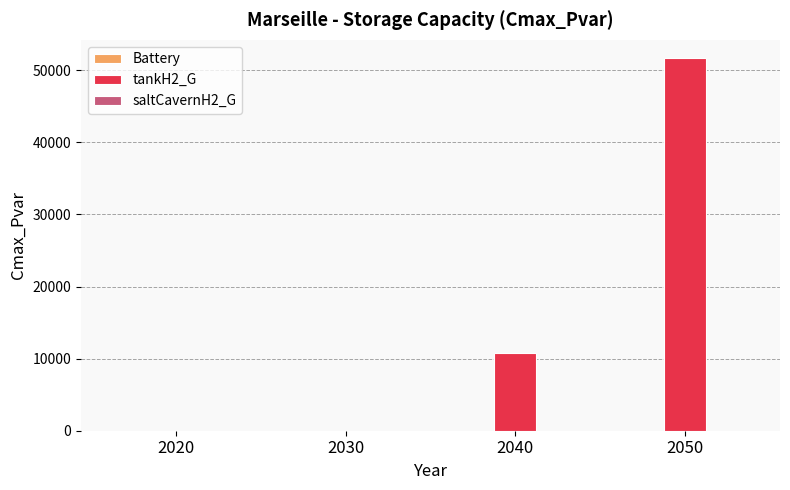

At which label is the value closest to 25817?

2040